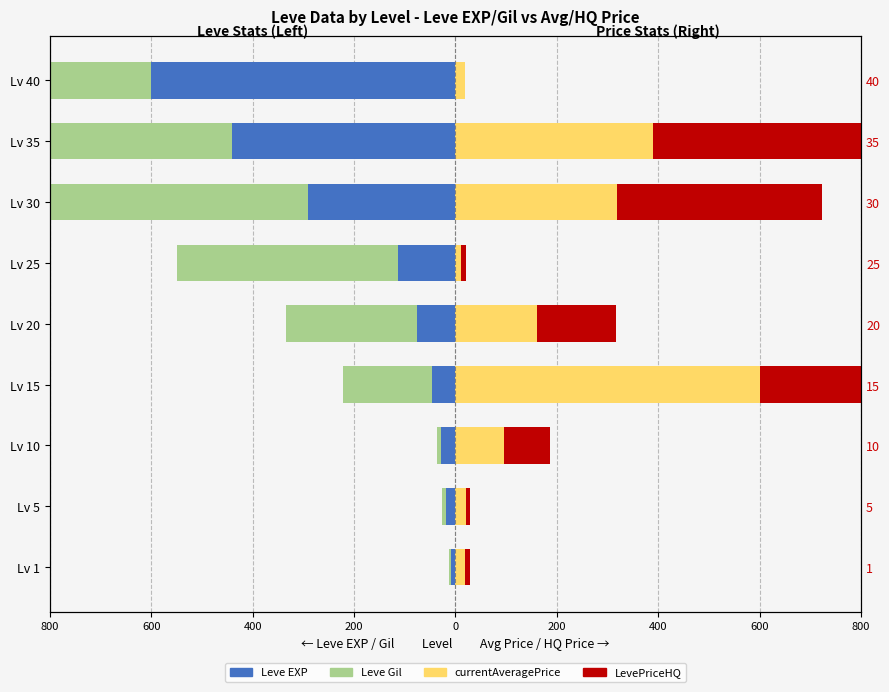

What is the minimum value shown in the chart?

-600.0